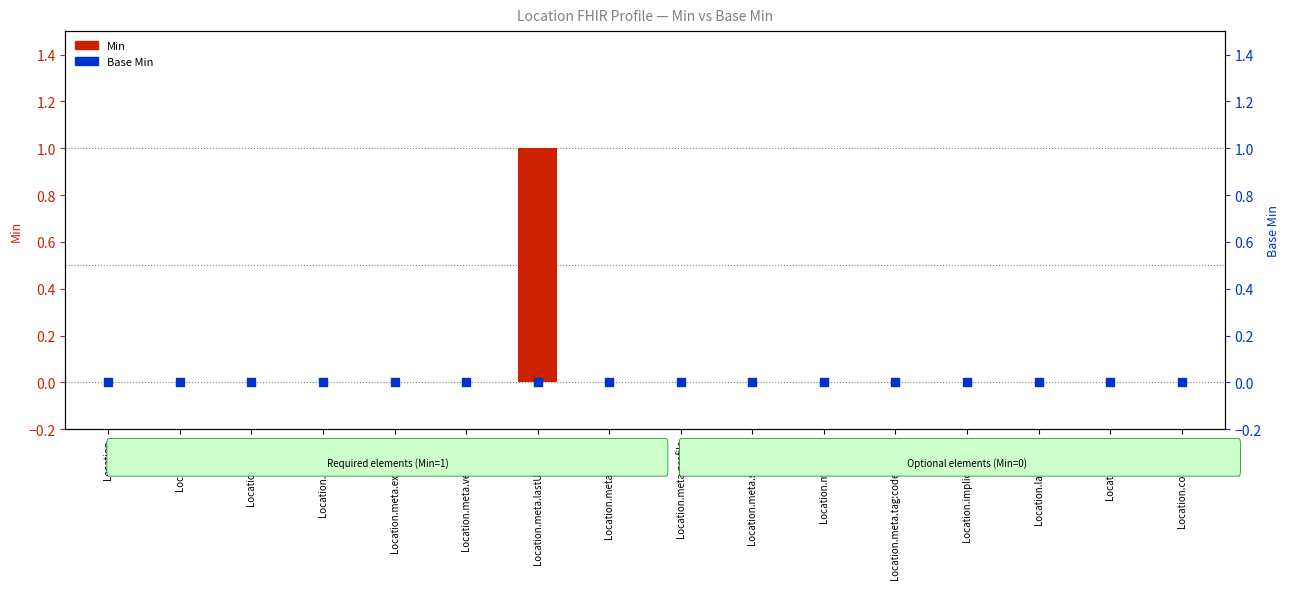

Which series has the largest total across all categories?

Min